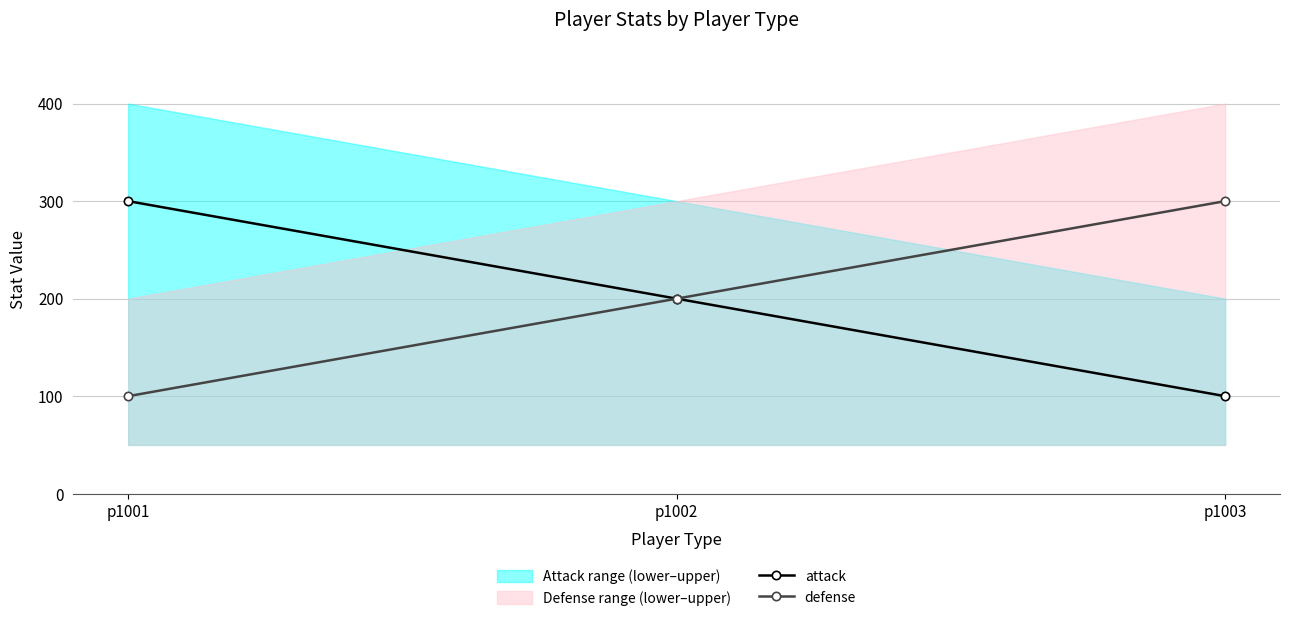

What is the highest value of the attack series?

300